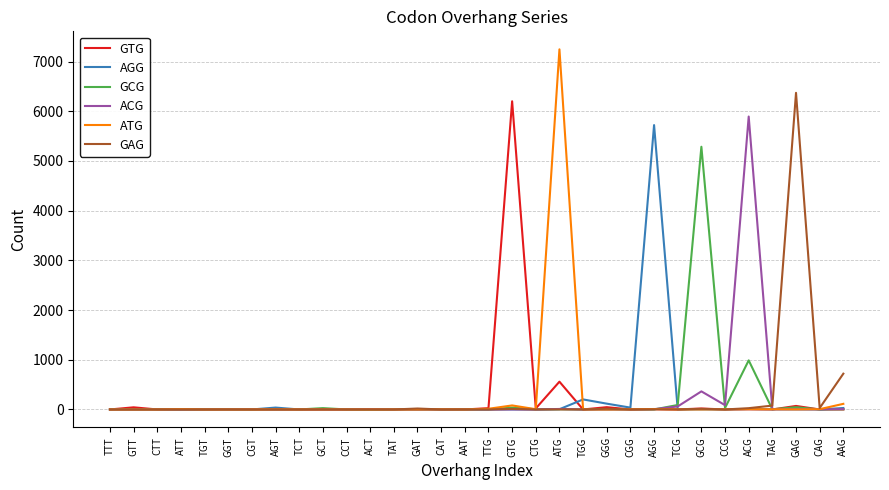

Which series has the widest spread of values?

ATG